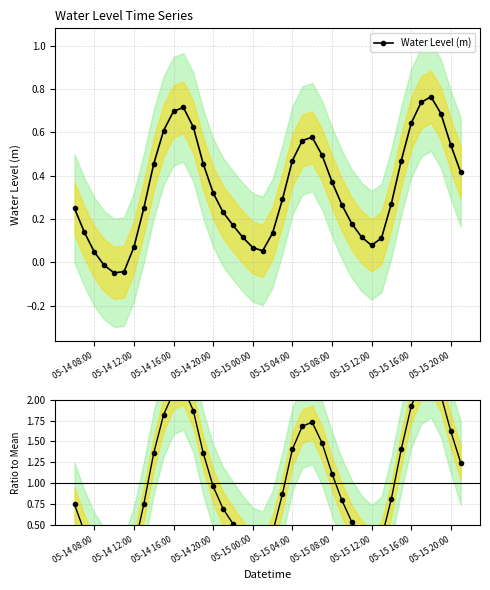

Is it true that Water Level (m) equals 0.7 at 05-14 16:00?

True